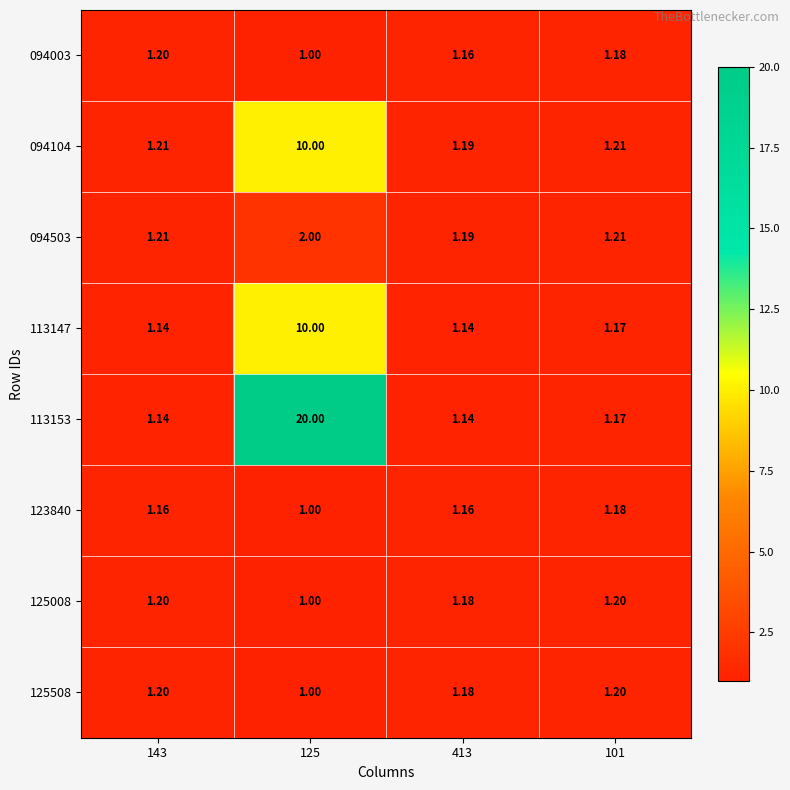

Is the value of 125008 at 101 greater than the value of 094503 at 143?

No